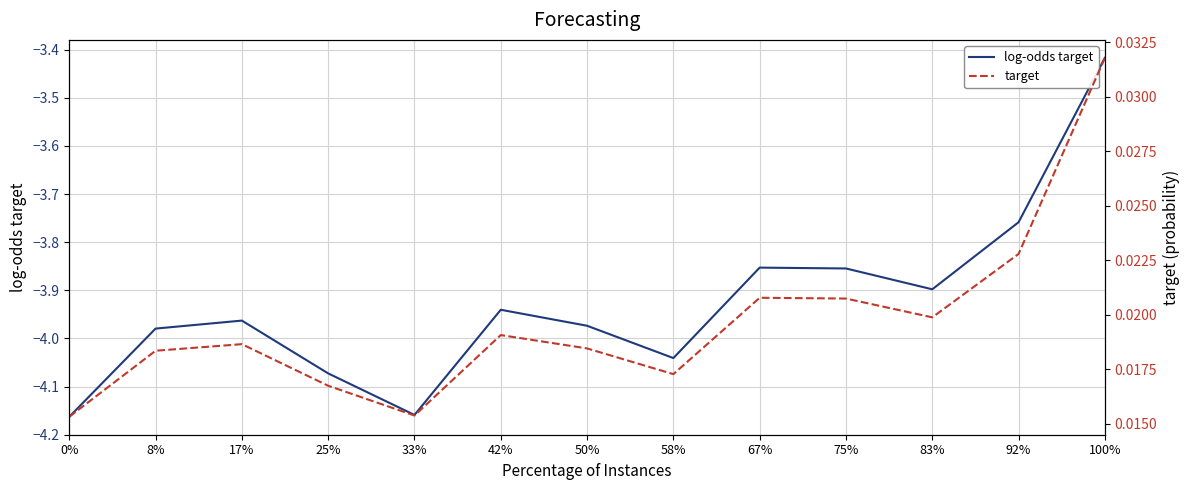

True or false: log-odds target and target intersect in this chart.

False